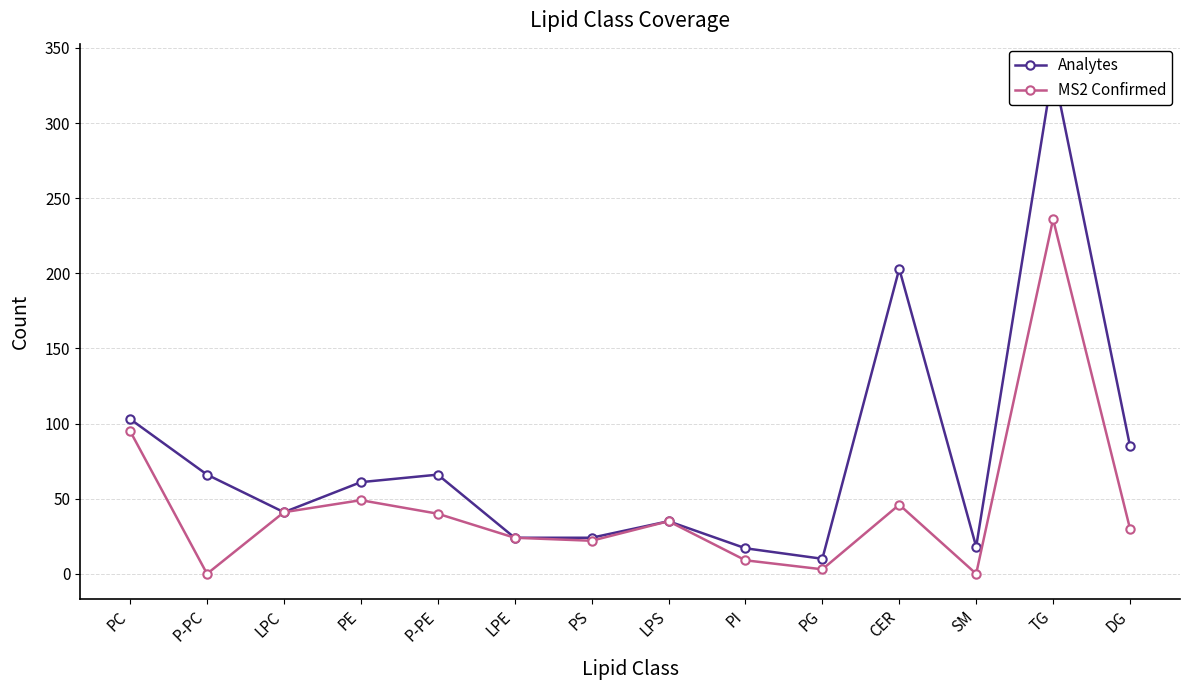

True or false: Analytes has a value of 22 at LPS.

False